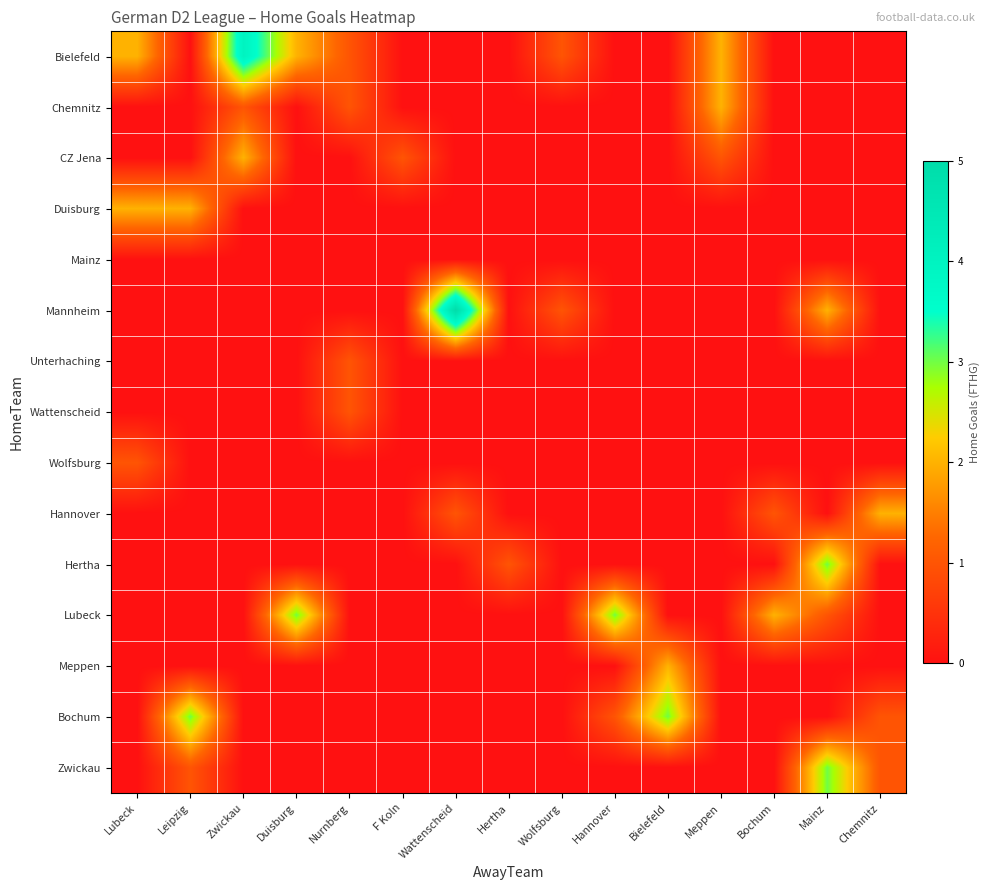

What is the total value across all series at Wolfsburg?

2